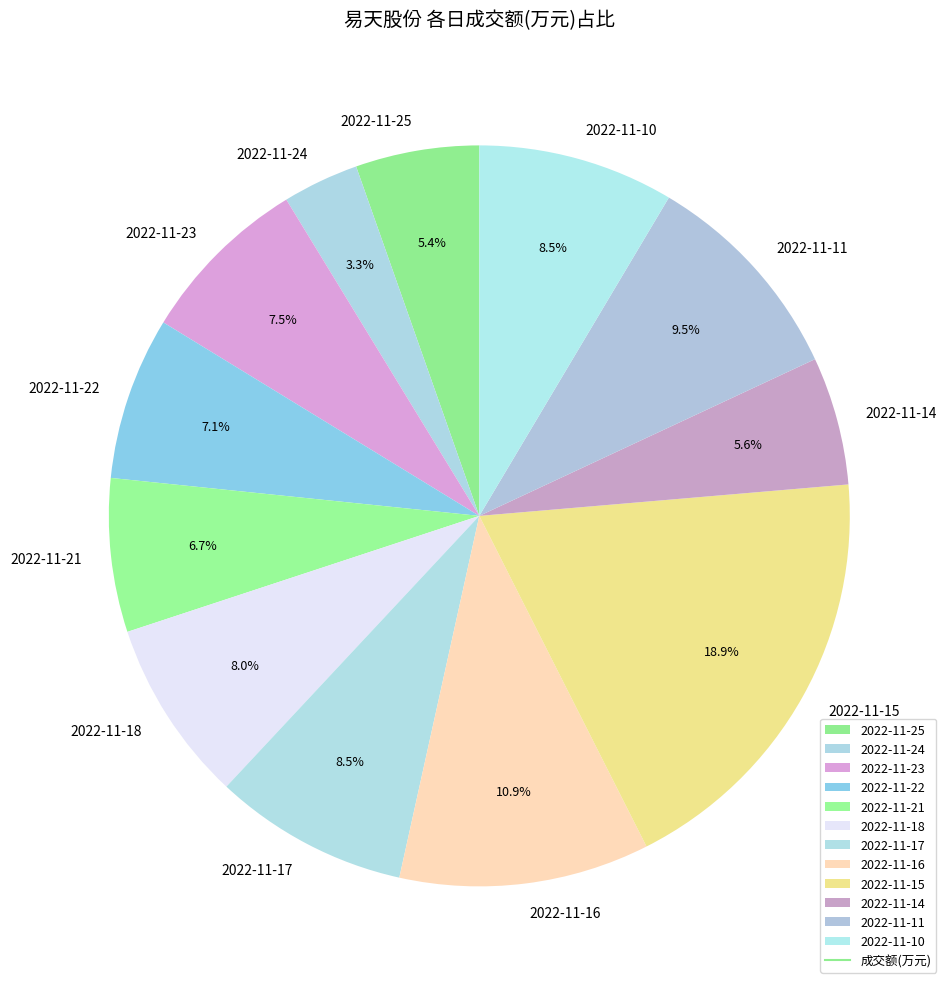

Is there a majority slice in this chart?

No